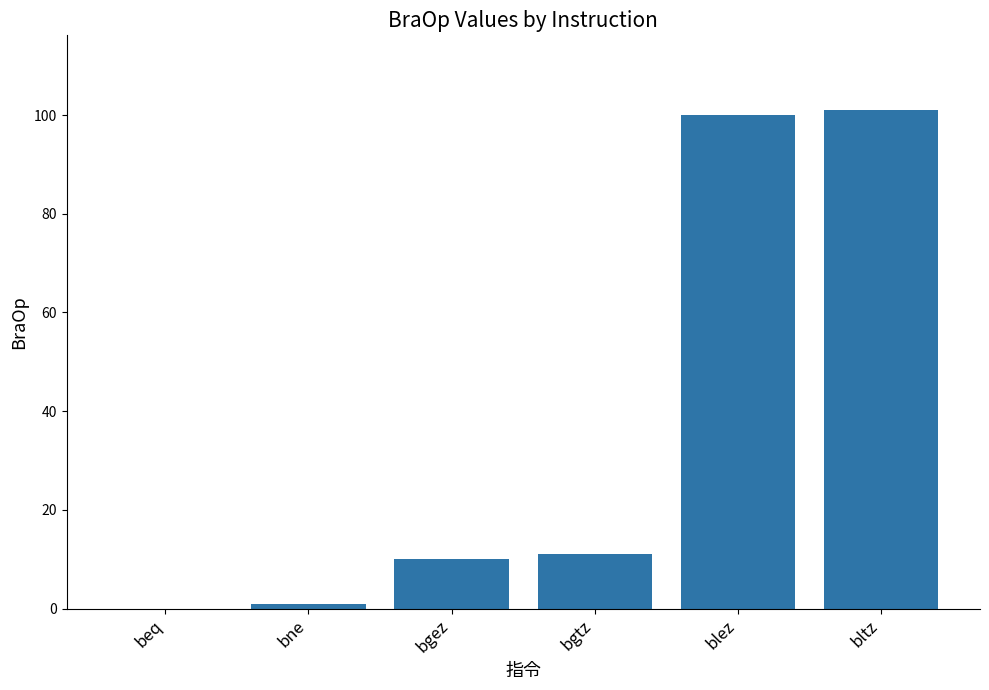

Which has a higher value, beq or blez?

blez